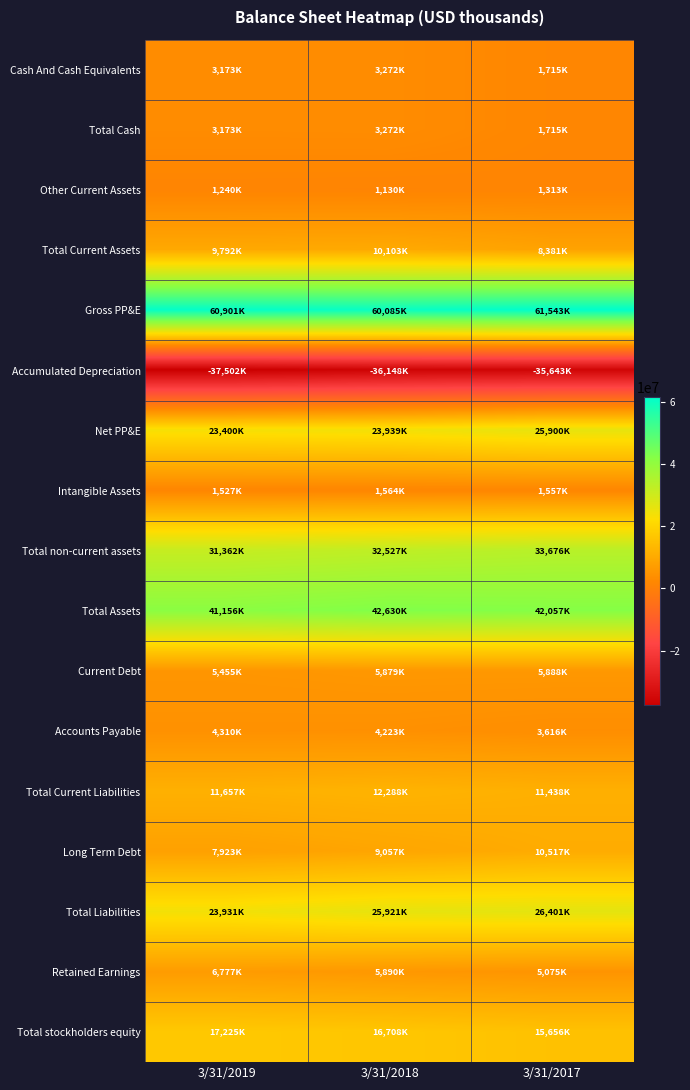

At which category is the sum across all series the highest?

3/31/2018